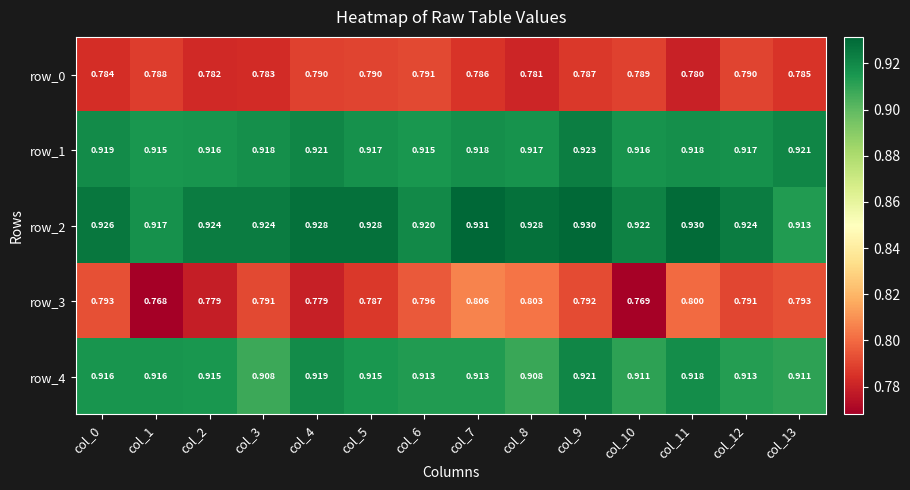

Is the value of row_4 at col_10 greater than the value of row_2 at col_13?

No